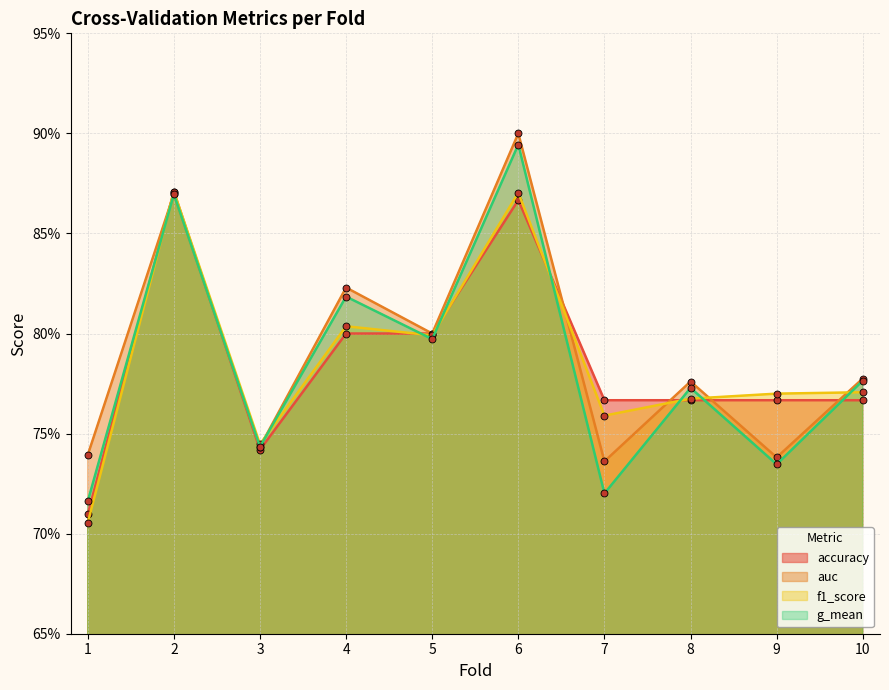

Does the chart have visible grid lines?

Yes